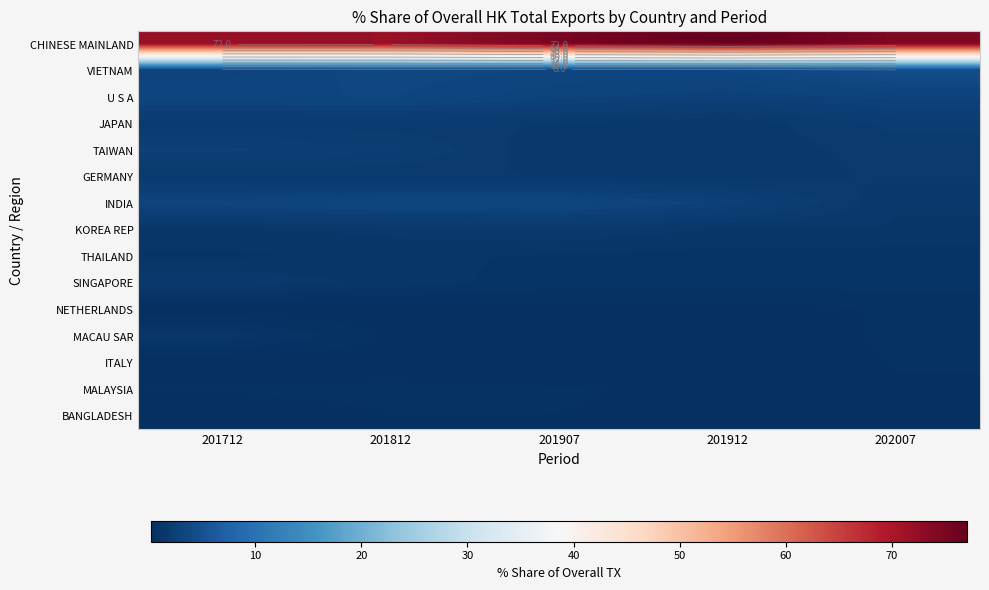

What is the spread (max minus min) of values at 202007?

74.1